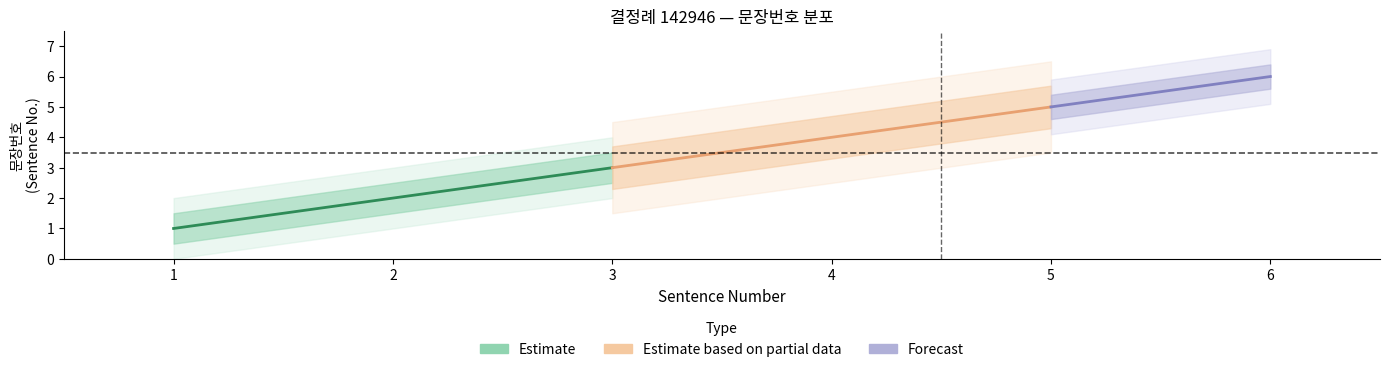

Where does the Estimate_upper1 series first go above 4?

5